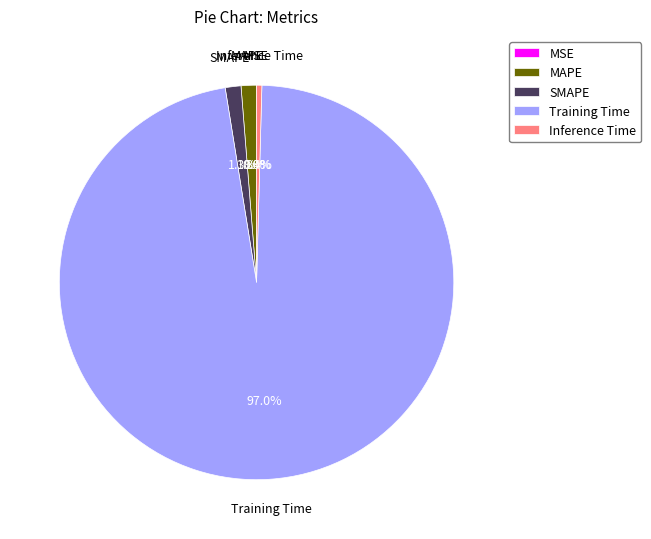

Which slice is the largest?

Training Time